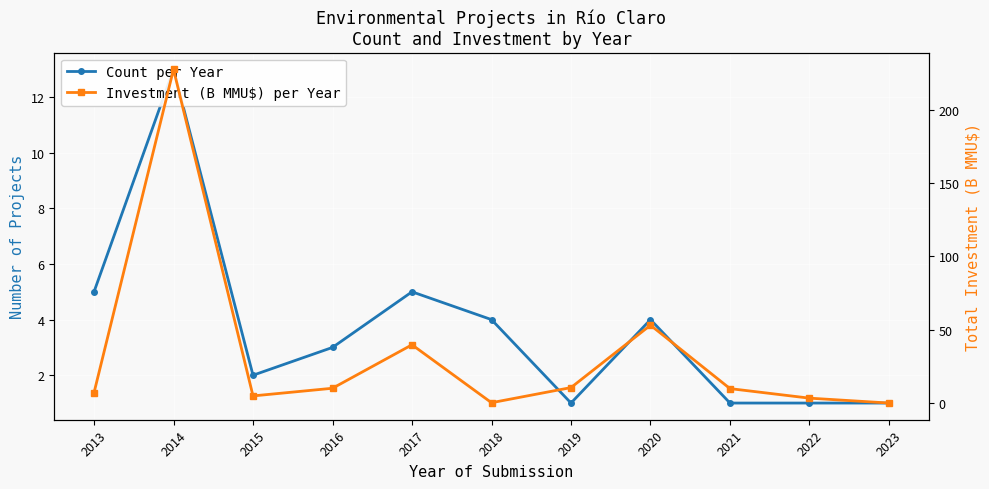

True or false: Investment (B MMU$) per Year and Count per Year intersect in this chart.

True